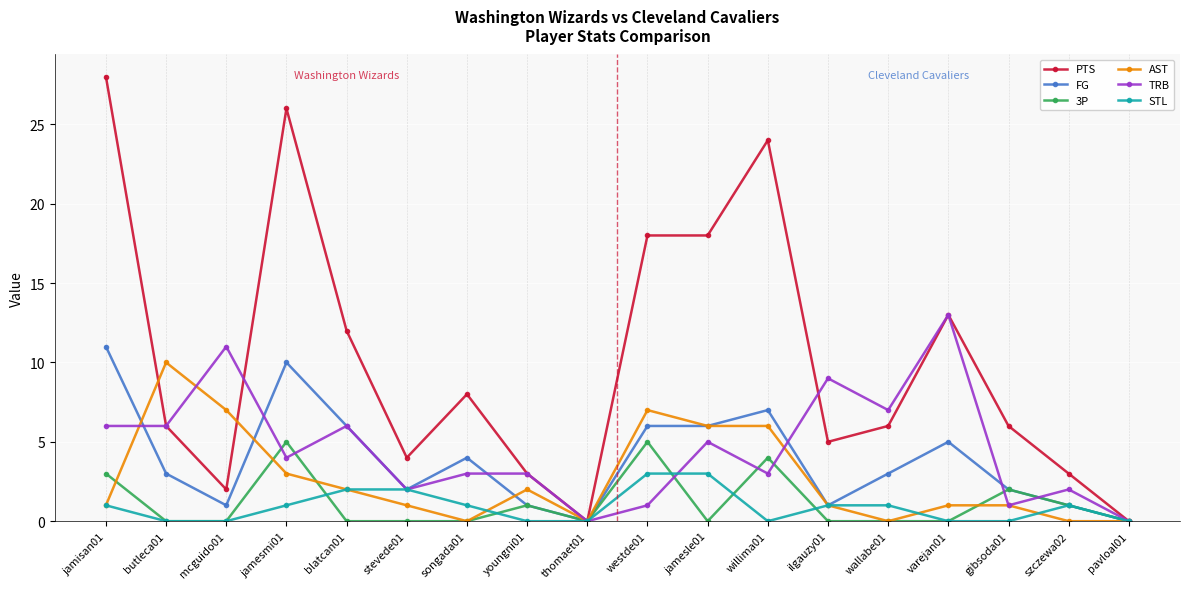

Is it true that STL equals 0 at thomaet01?

True